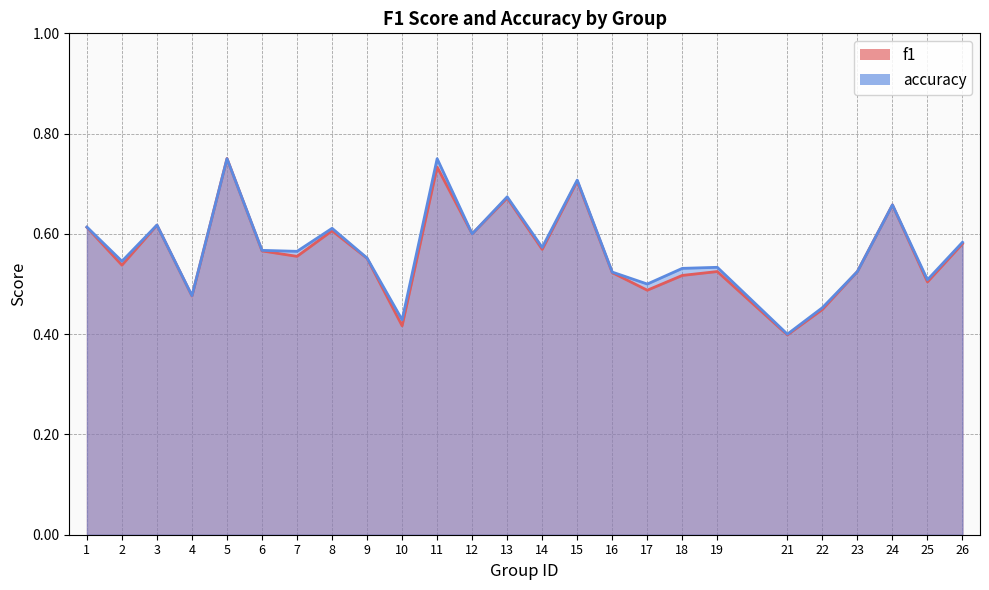

The f1 series shows 0.5 at 19. True or false?

True